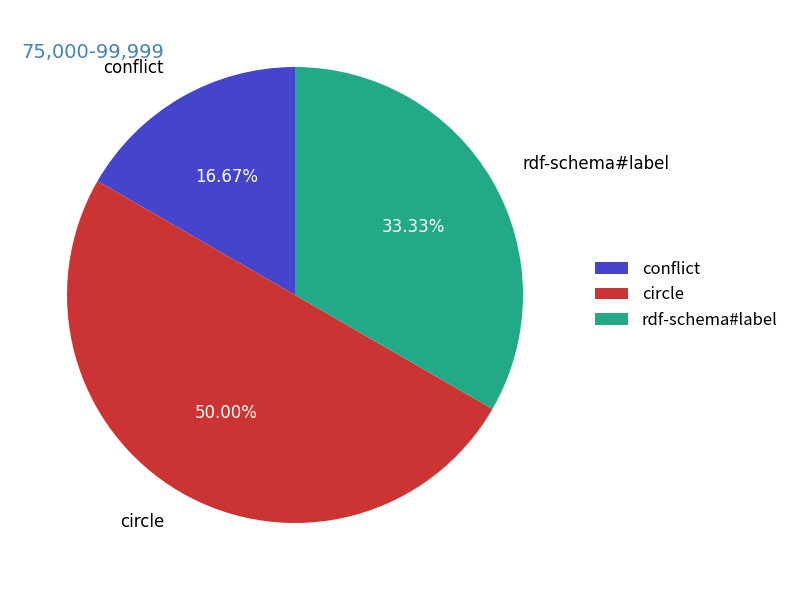

The rdf-schema#label slice represents 33% of the pie. True or false?

True